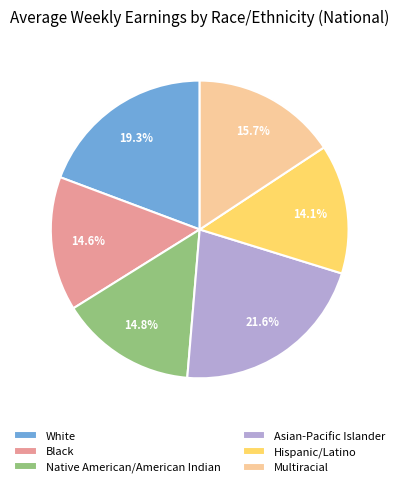

Combined, do White and Multiracial account for over 50%?

No